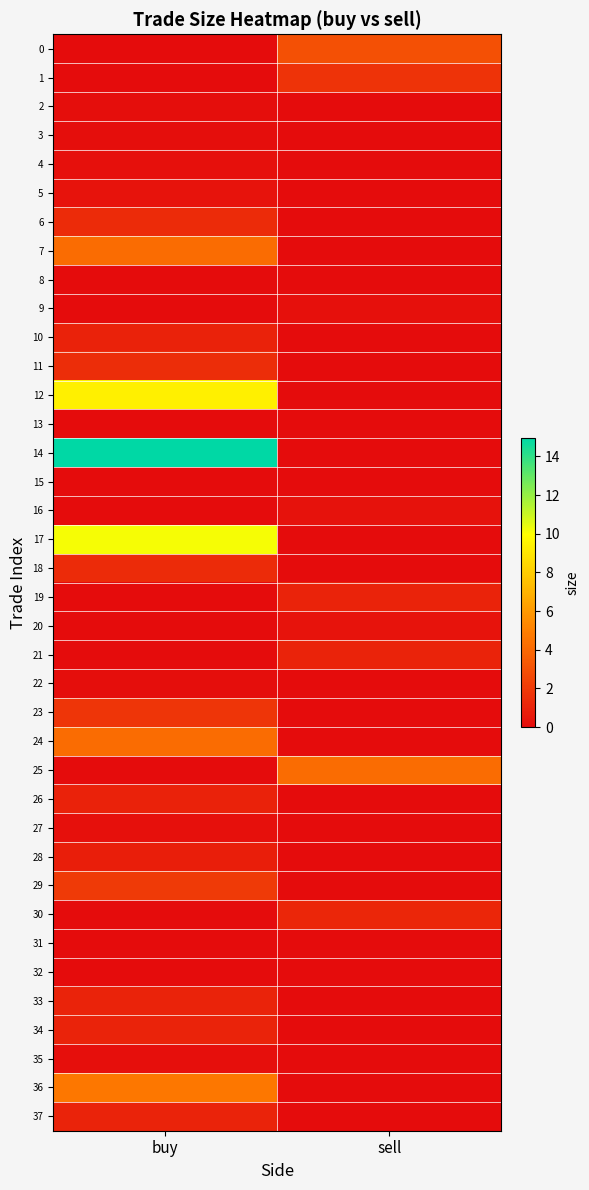

At how many categories does at least one series exceed 4?

2